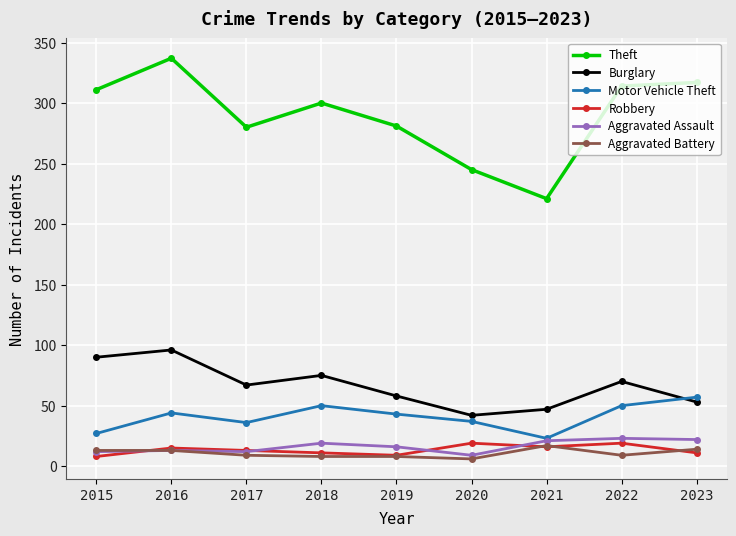

The Robbery series shows 15 at 2016. True or false?

True